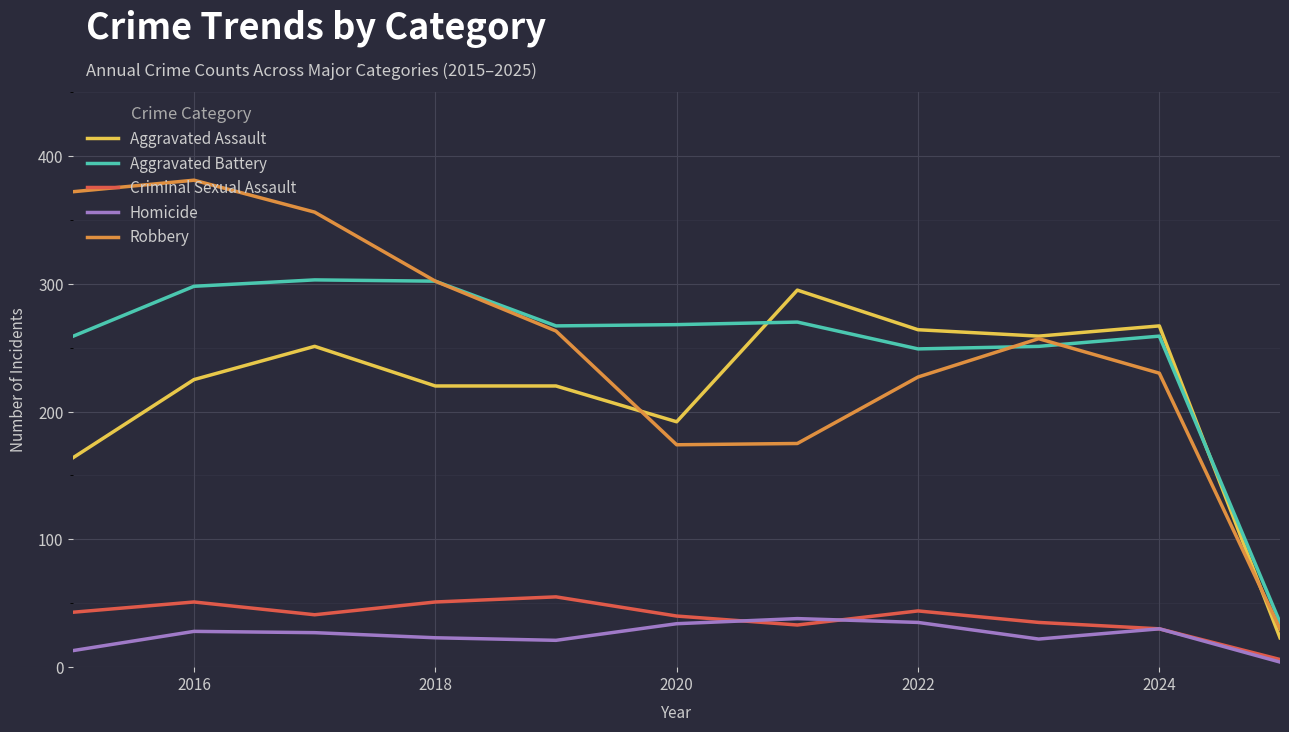

What are all the series names shown in the legend?

Aggravated Assault, Aggravated Battery, Criminal Sexual Assault, Homicide, Robbery